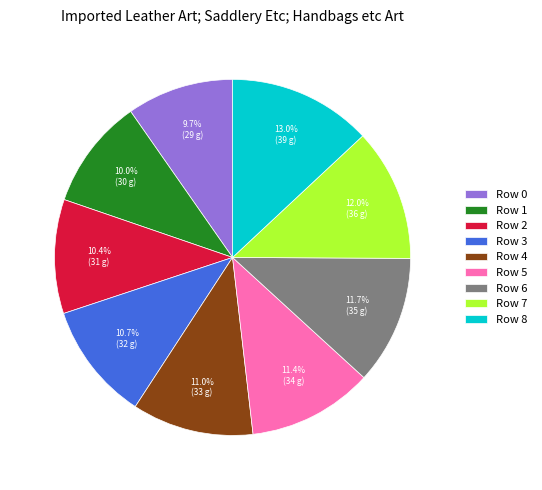

Which slice is the largest?

Row 8